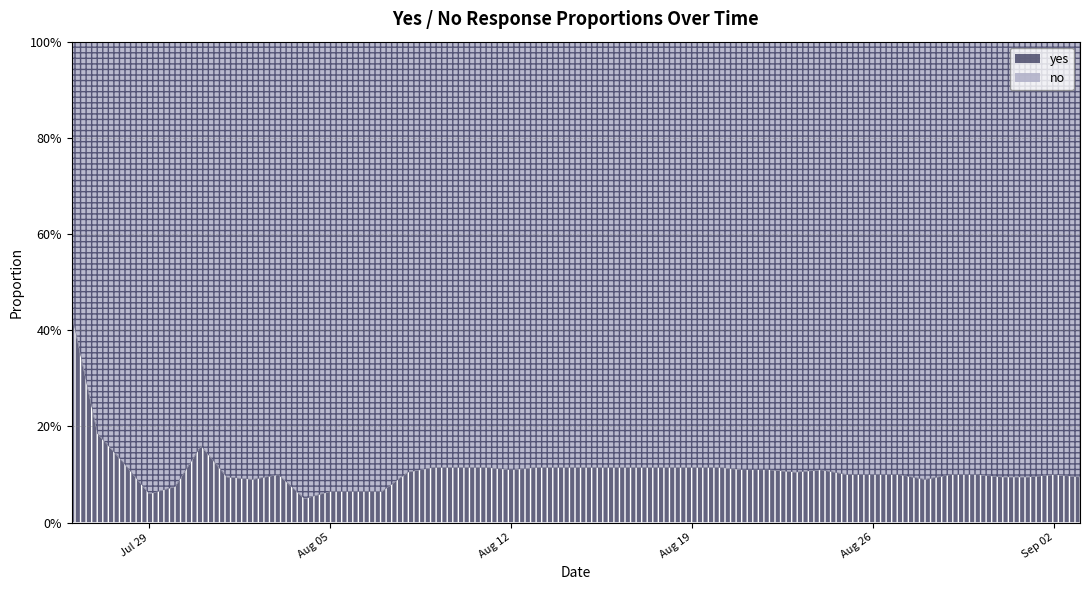

What is the value of the no point at the 38th from the left?

0.9